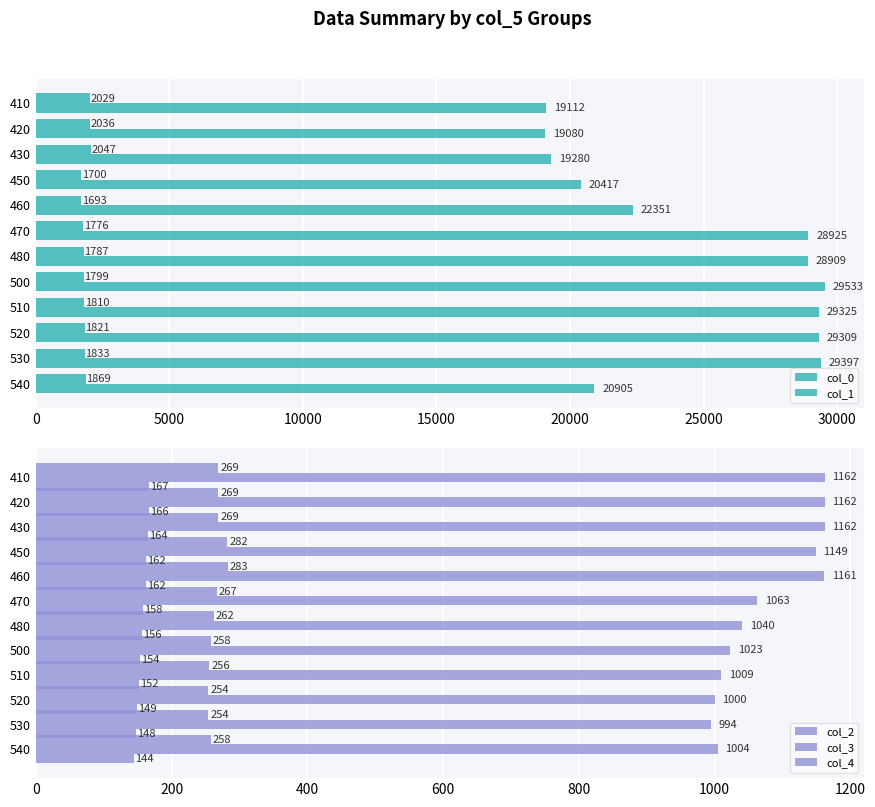

Which series has the largest range (max minus min)?

col_1